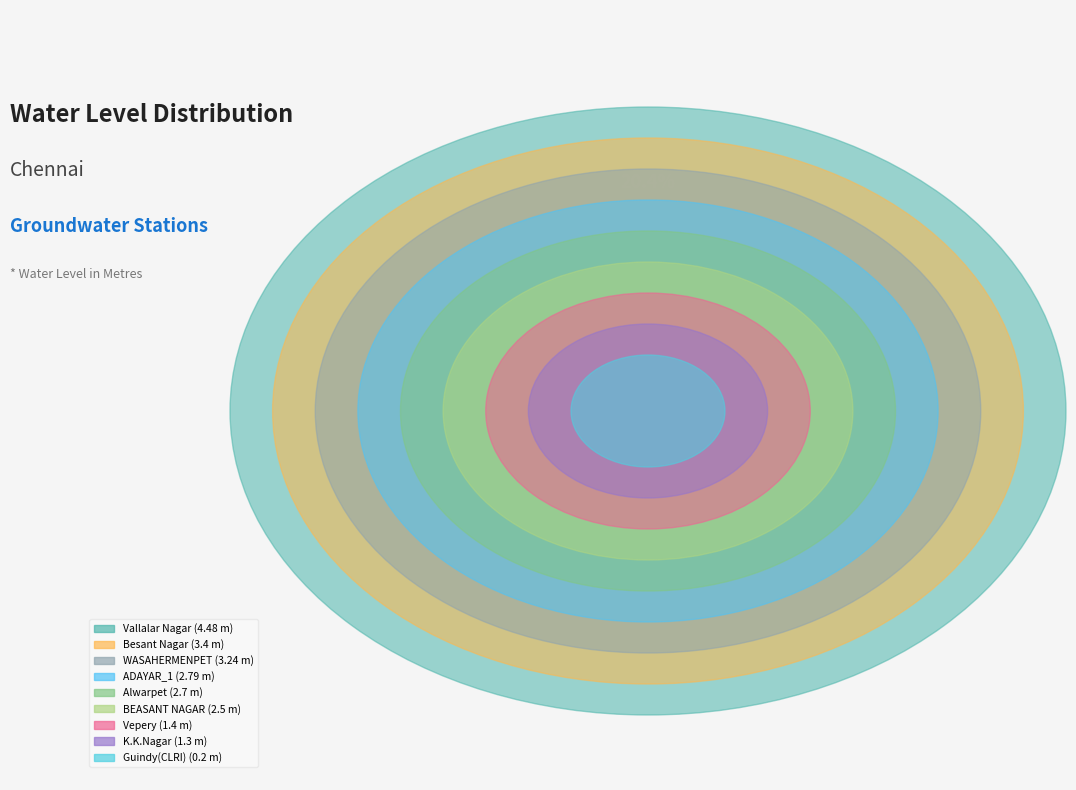

Is there a majority slice in this chart?

No